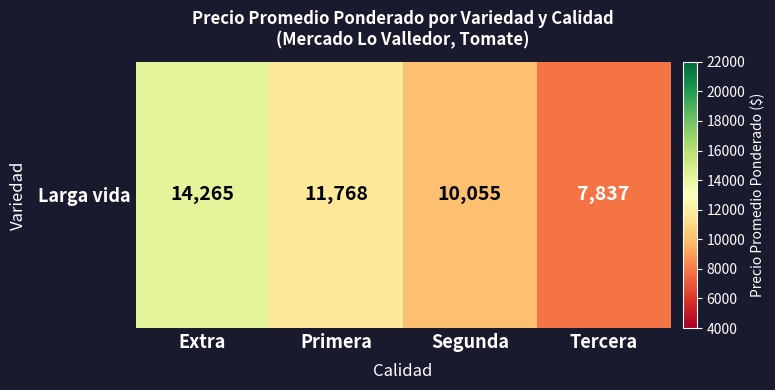

At which label does the data first exceed 11768?

Extra